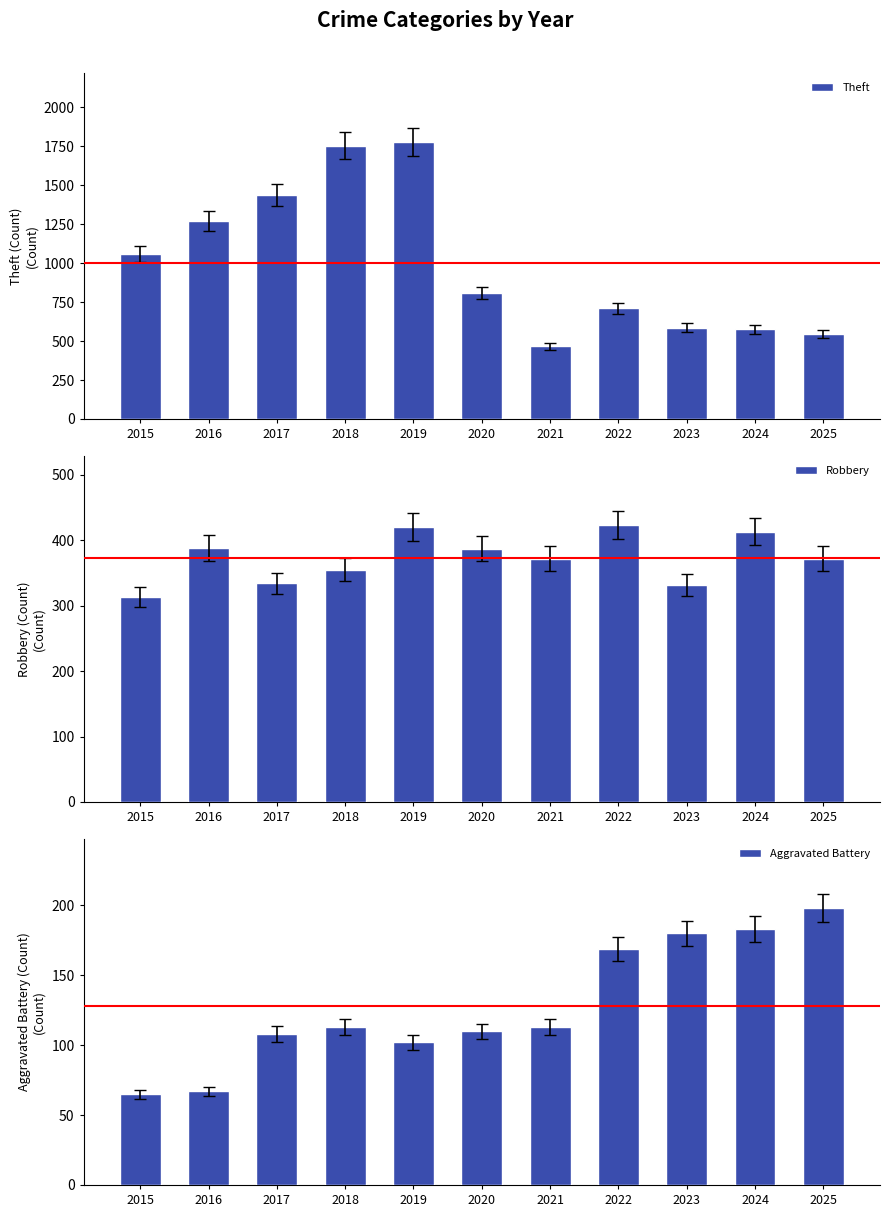

Is the value of Robbery at 2025 greater than the value of Theft at 2015?

No